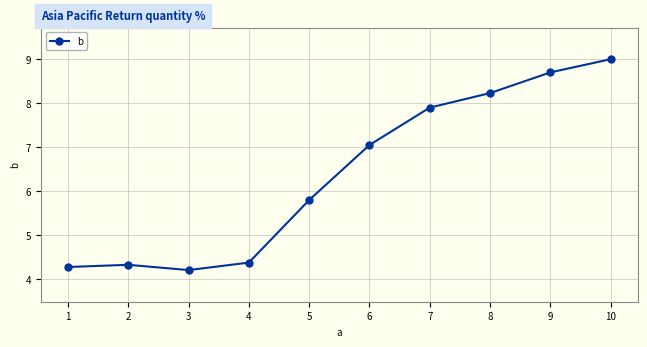

Rank the categories by value from lowest to highest.

3, 1, 2, 4, 5, 6, 7, 8, 9, 10